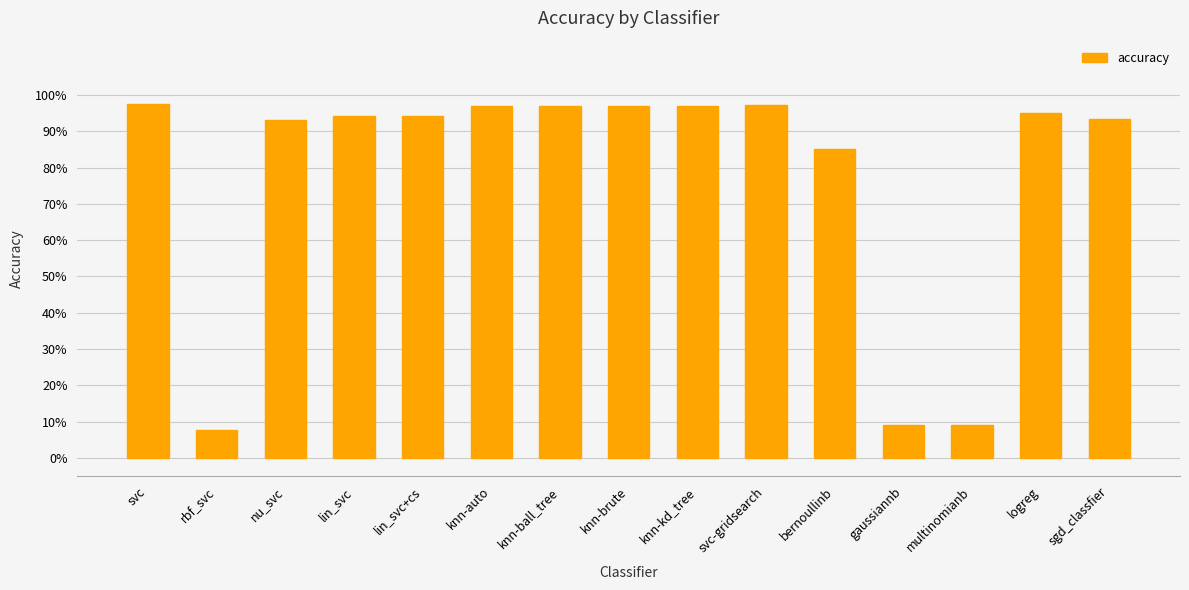

What is the maximum value shown in the chart?

1.0